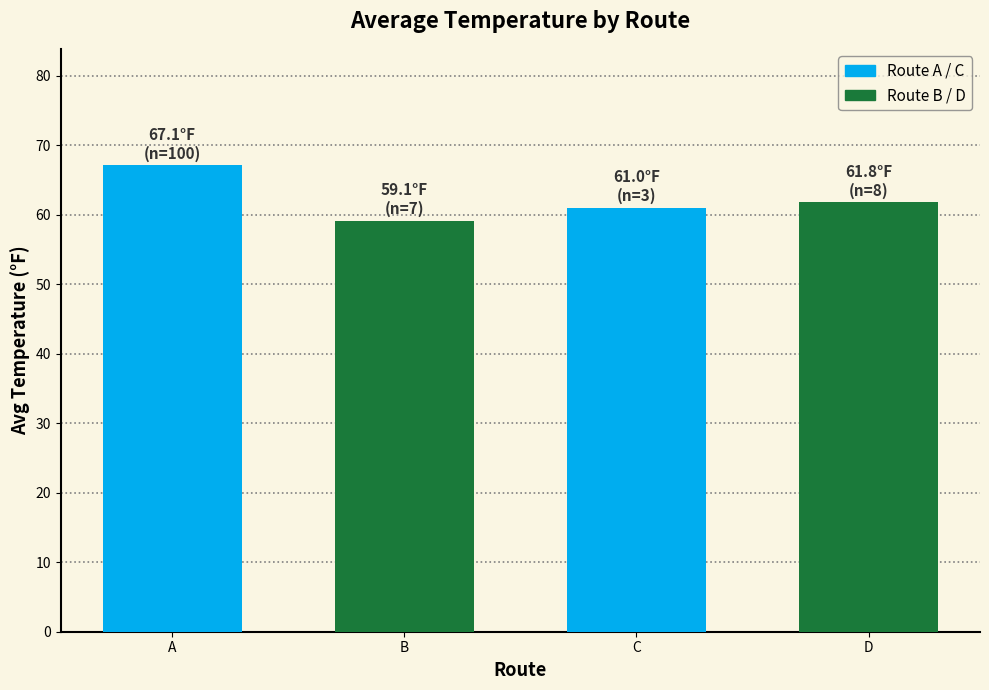

Which label corresponds to the largest value in the chart?

A